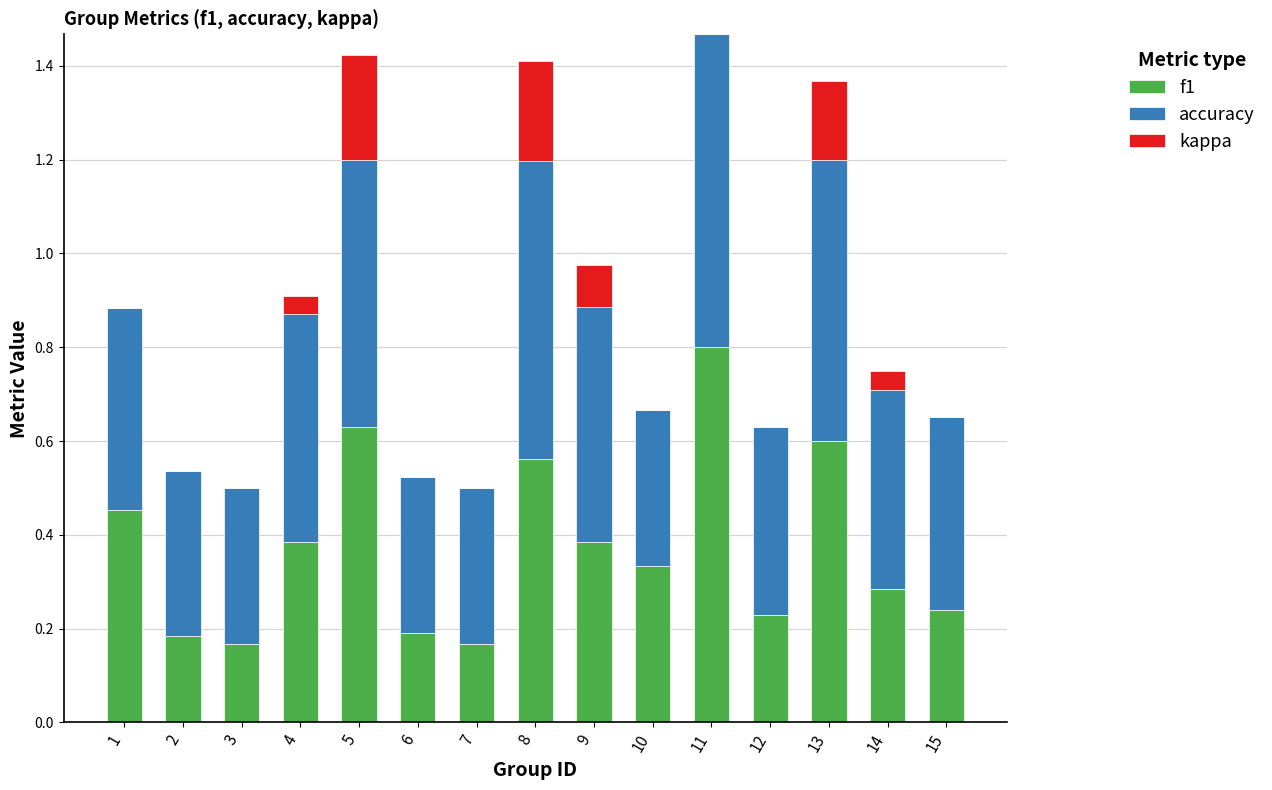

Which category has the highest value in the f1 series?

11